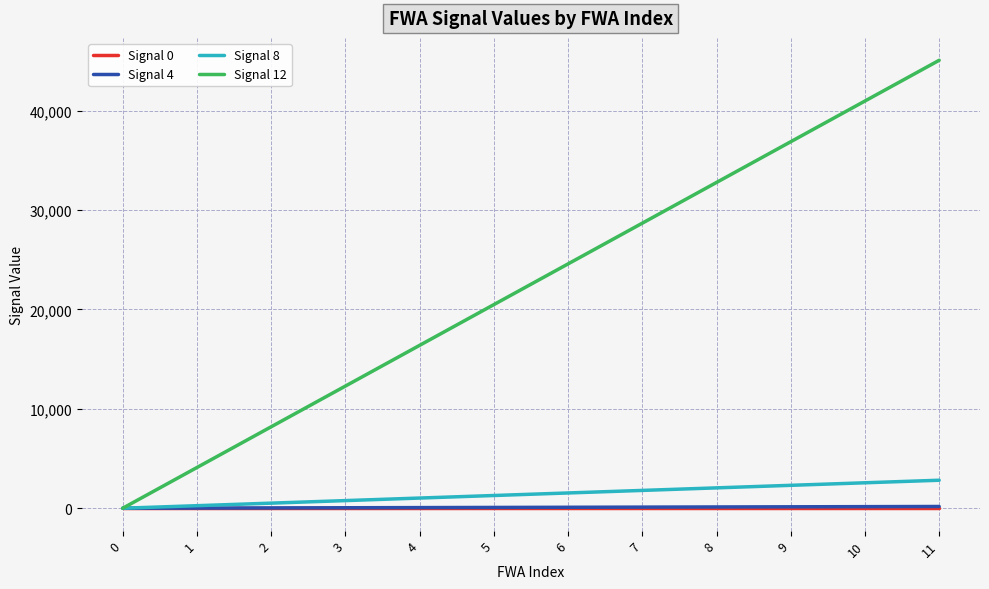

At how many categories does at least one series exceed 40432?

2